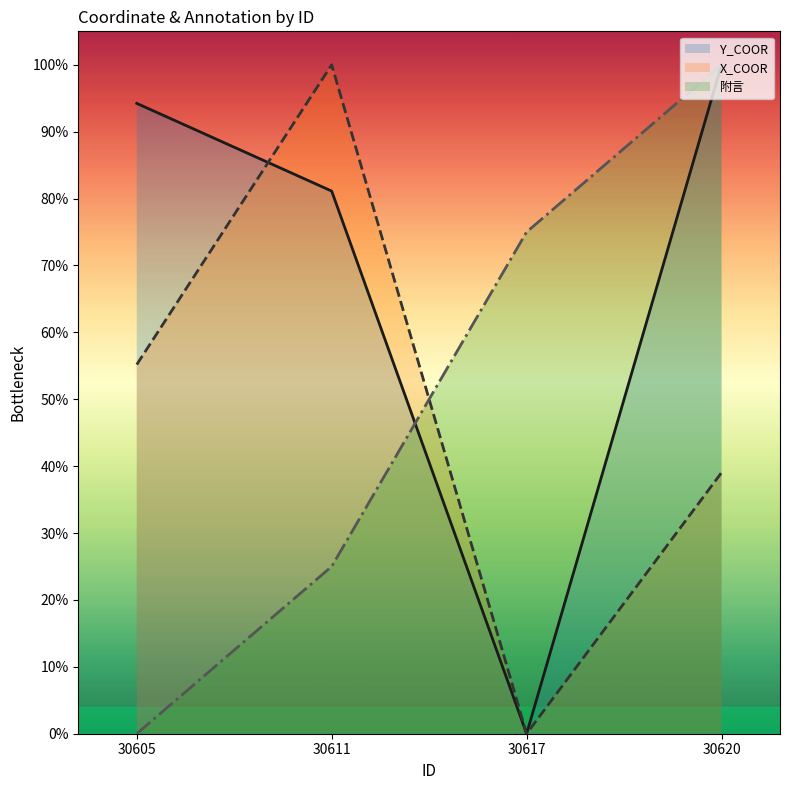

Which series ends up on top after the final intersection of X_COOR and Y_COOR?

X_COOR